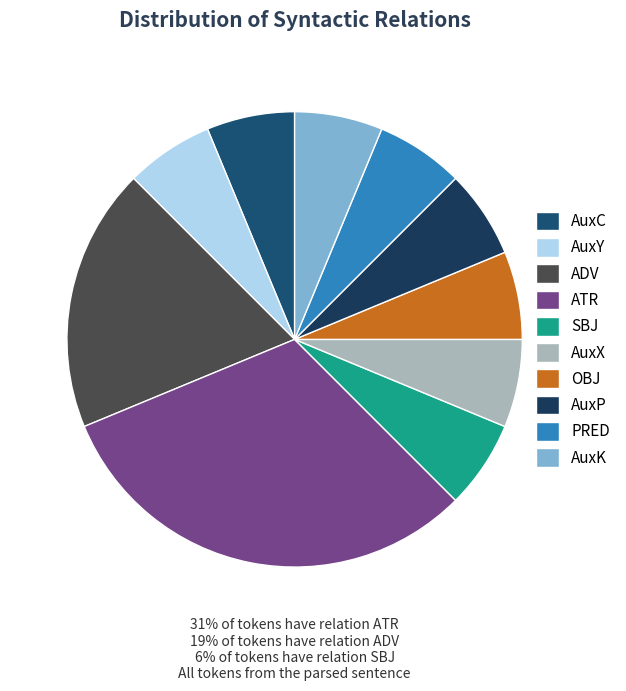

Combined, do OBJ and ADV account for over 50%?

No